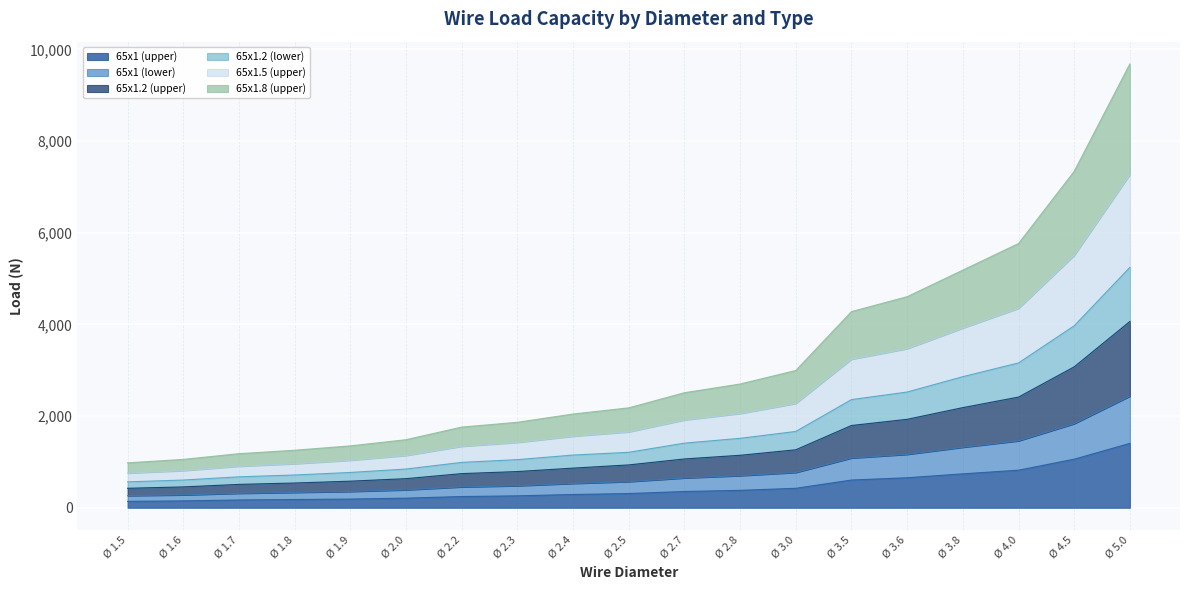

How many categories are shown in the chart?

19